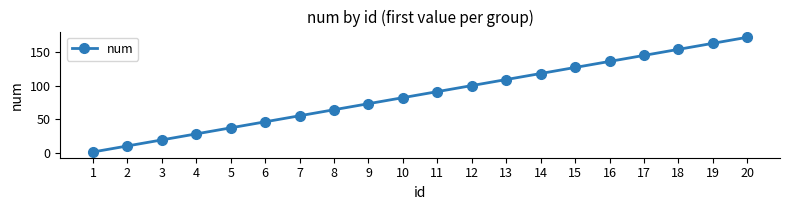

True or false: there are more than 2 points higher than both neighbors.

False